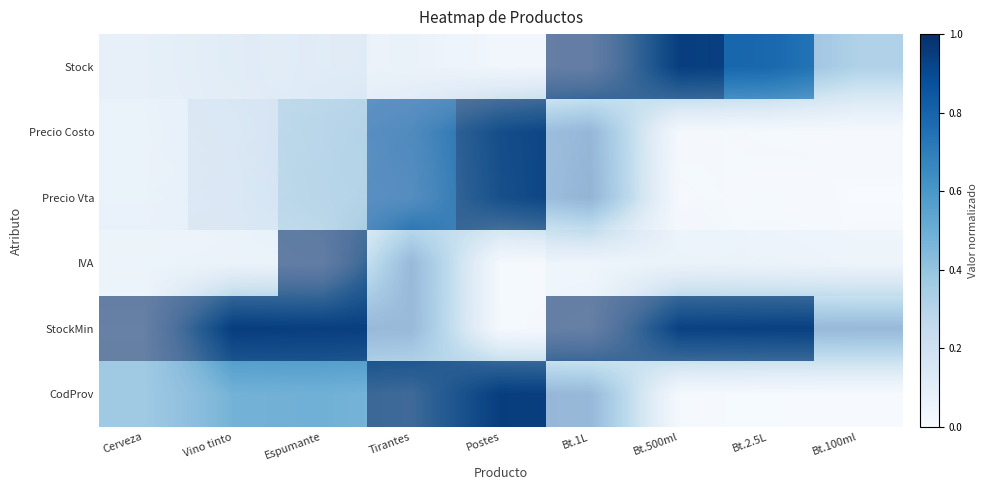

Reading left to right, list all the values displayed in this chart.

row_0: 0.0	0.1	0.0	0.1	0.0	0.0	0.9	0.8	0.6
row_1: 0.0	0.1	0.2	0.3	0.7	0.8	0.0	0.0	0.0
row_2: 0.0	0.0	0.2	0.3	0.7	0.9	0.0	0.0	0.0
row_3: 0.0	0.1	0.1	0.8	0.0	0.0	0.1	0.0	0.0
row_4: 0.0	0.8	0.9	0.8	0.0	0.0	0.9	0.8	0.8
row_5: 0.0	0.4	0.5	0.4	0.8	0.9	0.0	0.0	0.0